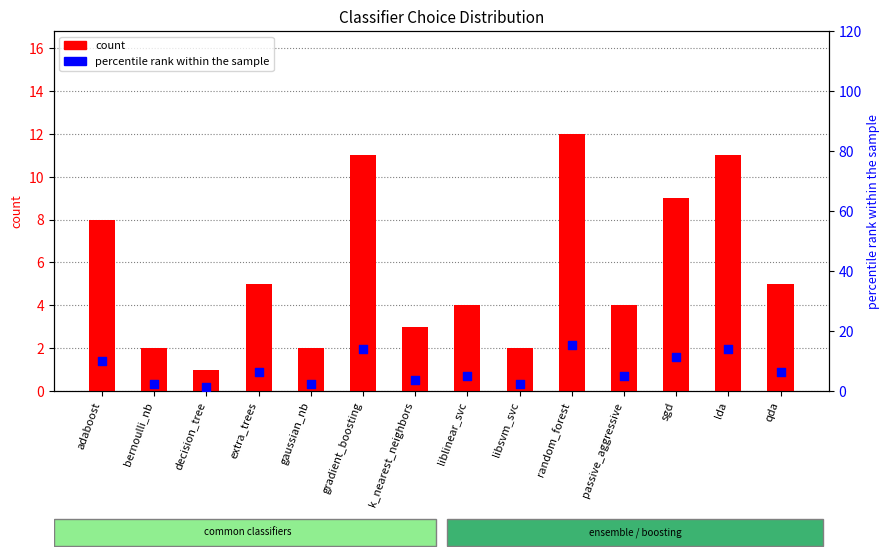

Is the value of percentile rank within the sample at passive_aggressive greater than the value of count at random_forest?

No